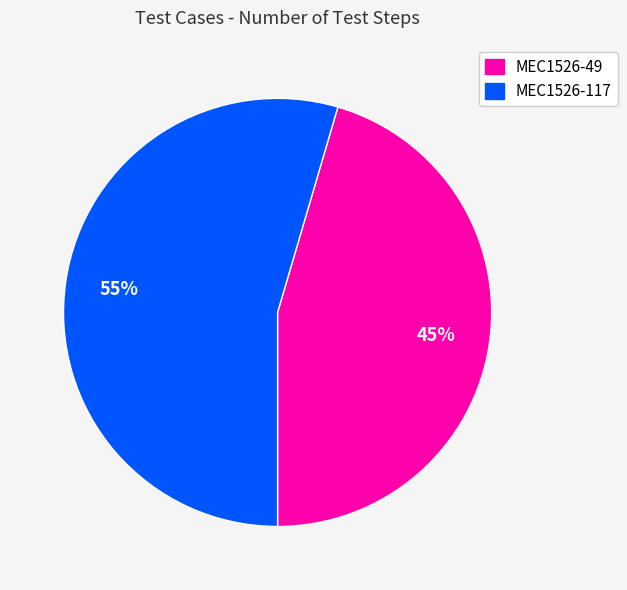

To the nearest percent, what is the average slice percentage?

50%